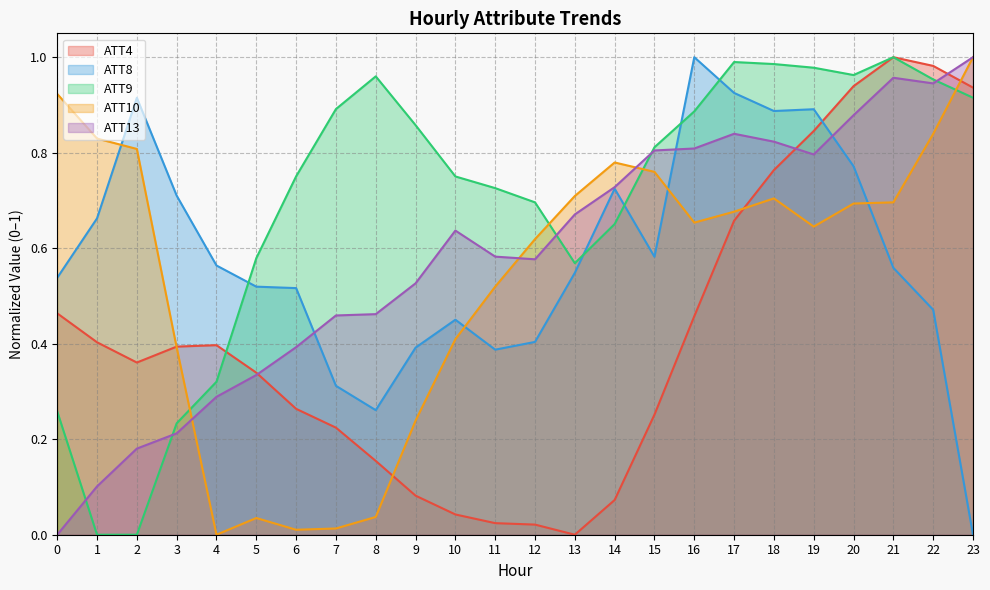

Reading left to right, list all the values displayed in this chart.

ATT4: 0.5	0.4	0.4	0.4	0.4	0.3	0.3	0.2	0.2	0.1	0.0	0.0	0.0	0.0	0.1	0.3	0.5	0.7	0.8	0.8	0.9	1.0	1.0	0.9
ATT8: 0.5	0.7	0.9	0.7	0.6	0.5	0.5	0.3	0.3	0.4	0.5	0.4	0.4	0.5	0.7	0.6	1.0	0.9	0.9	0.9	0.8	0.6	0.5	0.0
ATT9: 0.3	0.0	0.0	0.2	0.3	0.6	0.8	0.9	1.0	0.9	0.8	0.7	0.7	0.6	0.7	0.8	0.9	1.0	1.0	1.0	1.0	1.0	1.0	0.9
ATT10: 0.9	0.8	0.8	0.4	0.0	0.0	0.0	0.0	0.0	0.2	0.4	0.5	0.6	0.7	0.8	0.8	0.7	0.7	0.7	0.6	0.7	0.7	0.8	1.0
ATT13: 0.0	0.1	0.2	0.2	0.3	0.3	0.4	0.5	0.5	0.5	0.6	0.6	0.6	0.7	0.7	0.8	0.8	0.8	0.8	0.8	0.9	1.0	0.9	1.0